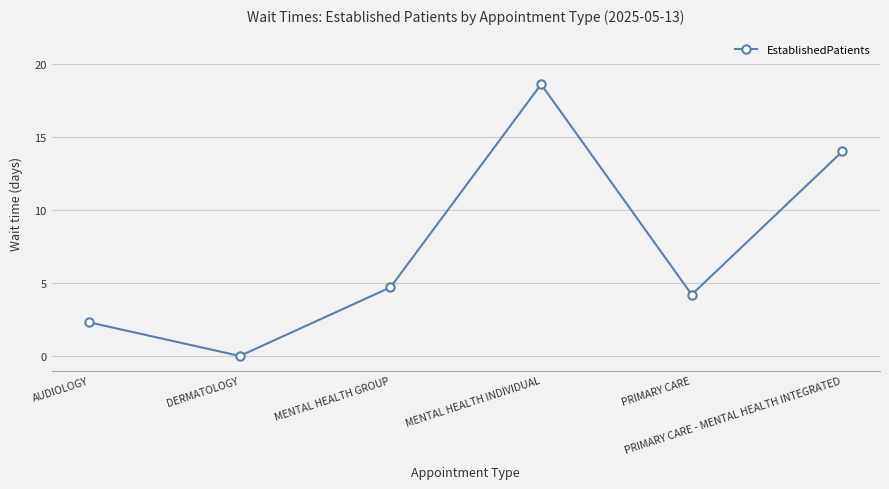

How many interior local peaks (higher than both neighbors) does the data have?

1